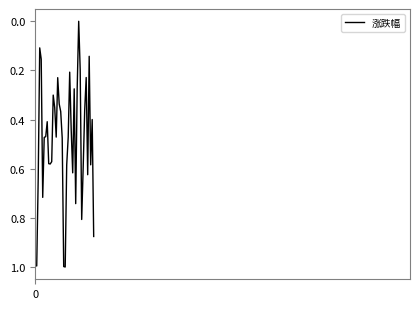

What is the difference between the maximum and minimum values?

1.0